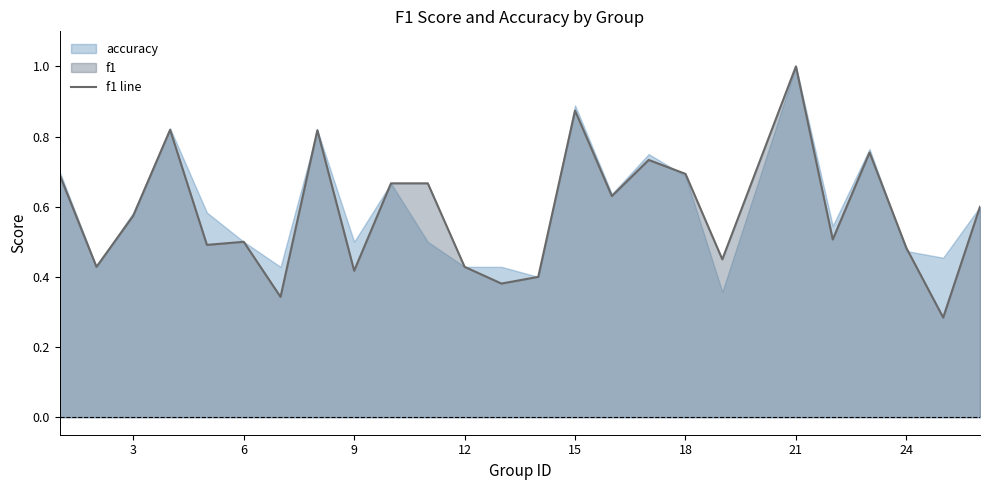

The value of f1 line at 18 is 0.7. True or false?

True